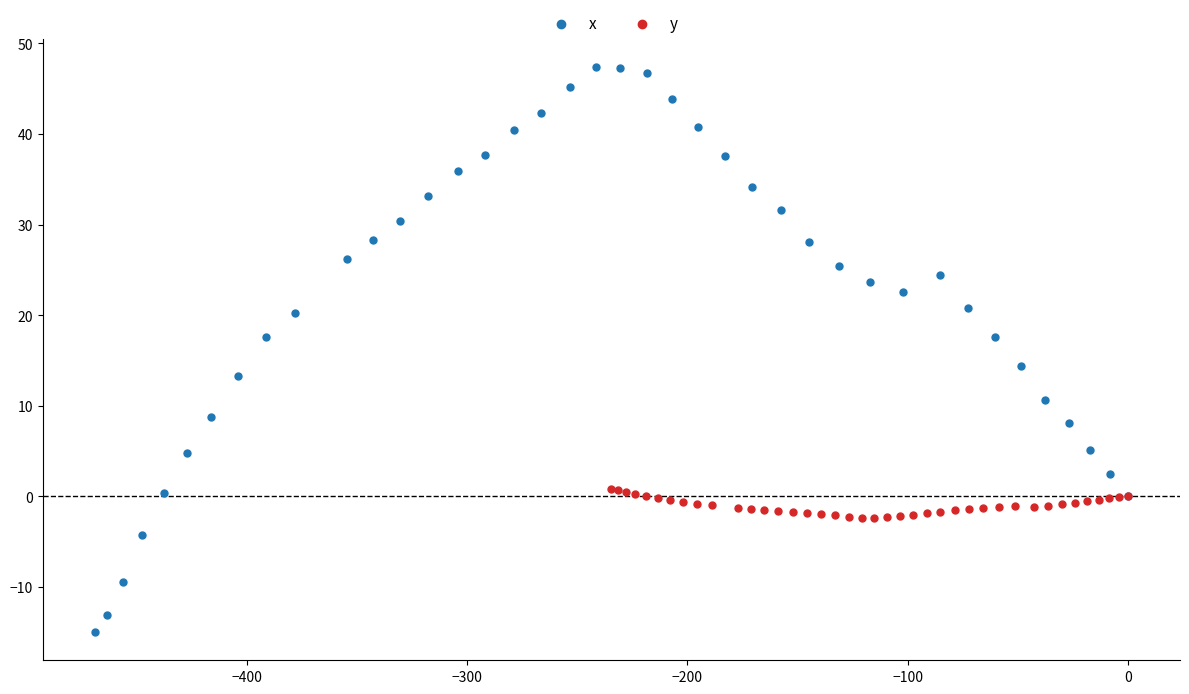

Which series contains the highest Y value?

x